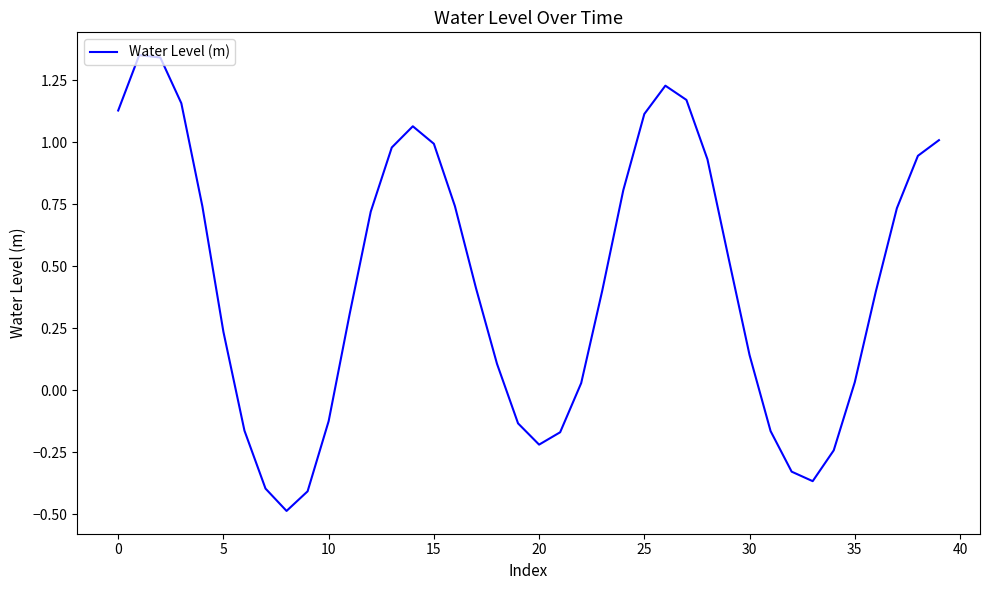

Is this an area chart (filled region under the line)?

No